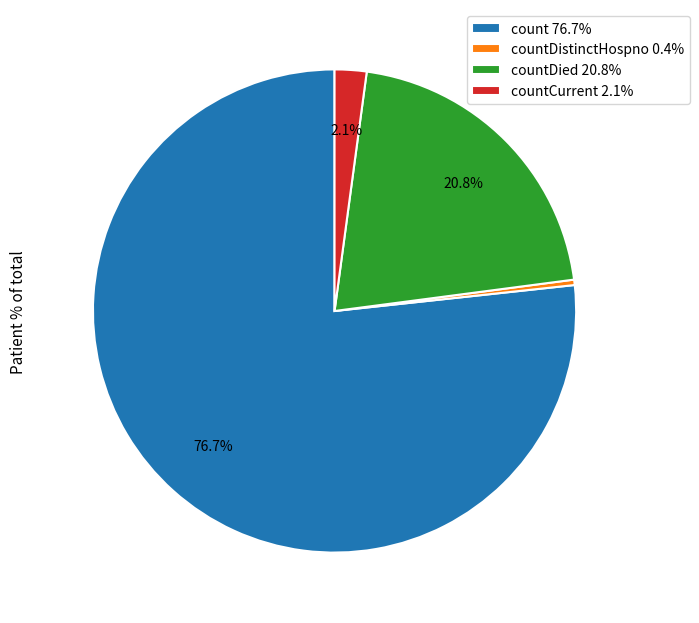

Is there any slice that represents more than half of the pie?

Yes